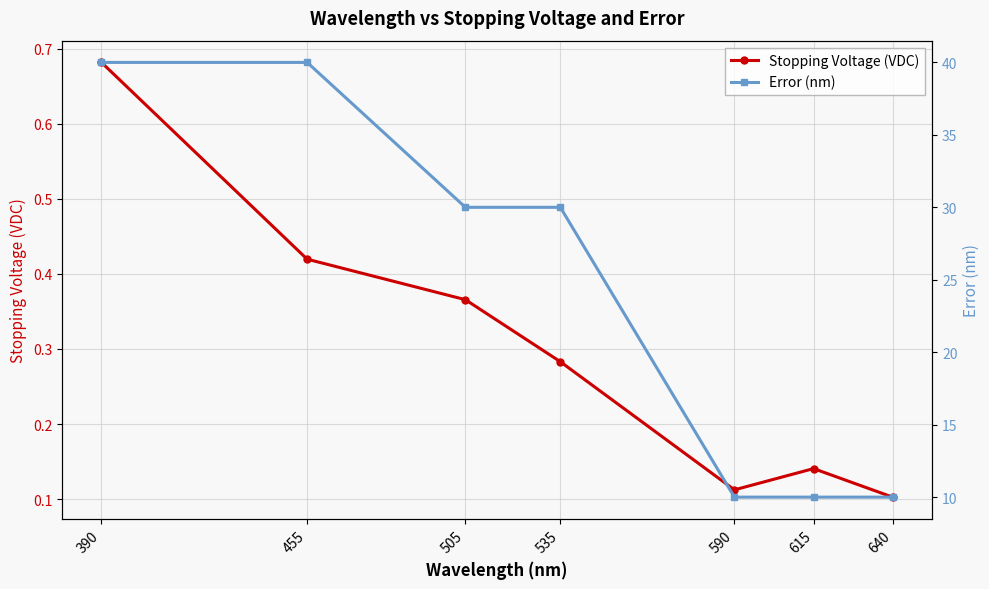

Reading left to right, transcribe all the data shown in this chart.

Stopping Voltage (VDC): 0.7	0.4	0.4	0.3	0.1	0.1	0.1
Error (nm): 40.0	40.0	30.0	30.0	10.0	10.0	10.0